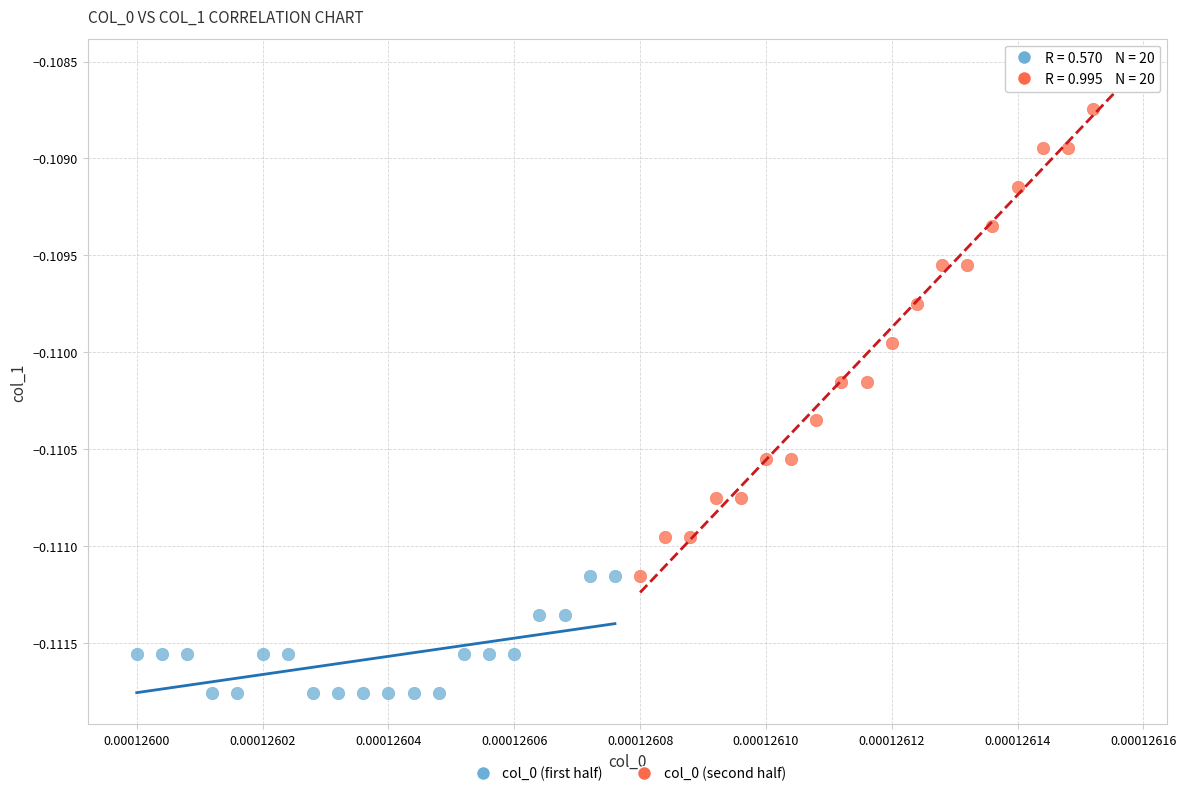

Which series has the largest Y range (max minus min)?

col_0 (second half)